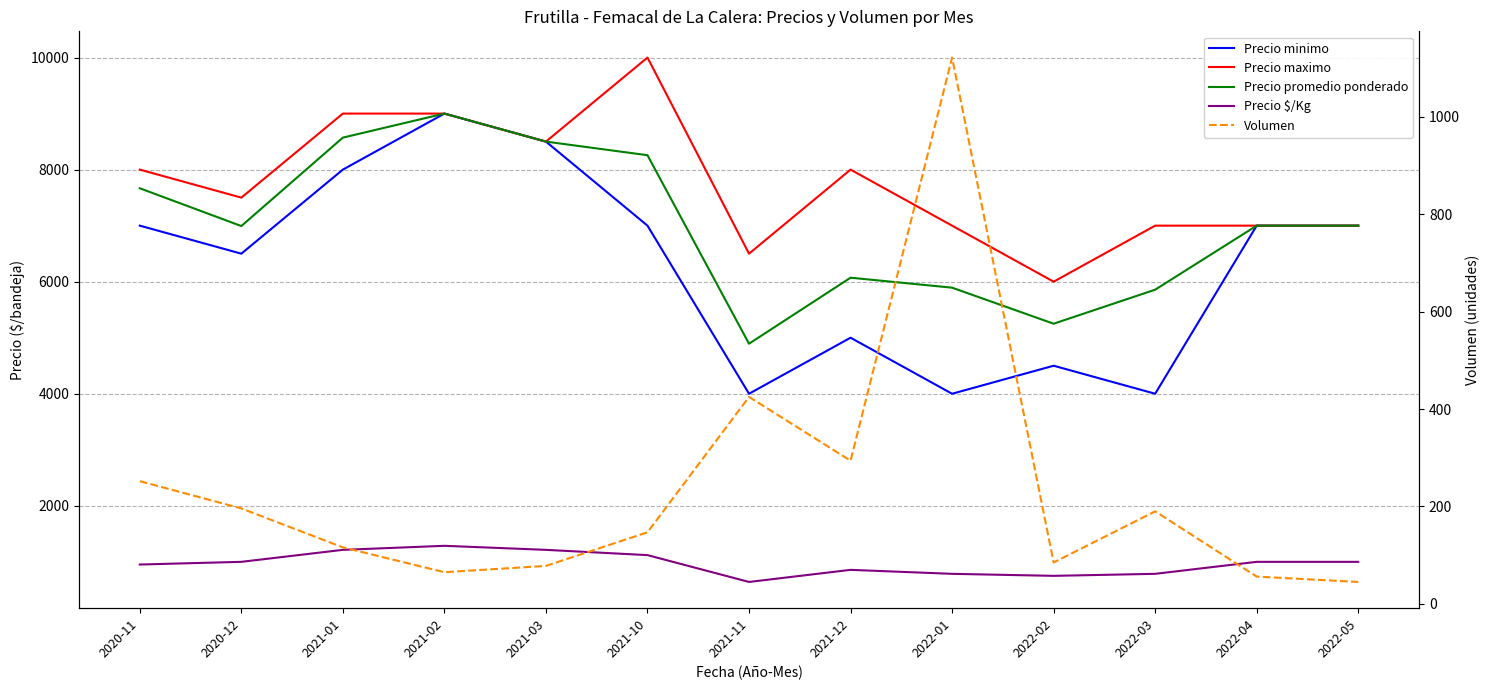

What is the sum of the Precio promedio ponderado values at 2021-10 and 2021-11?

13150